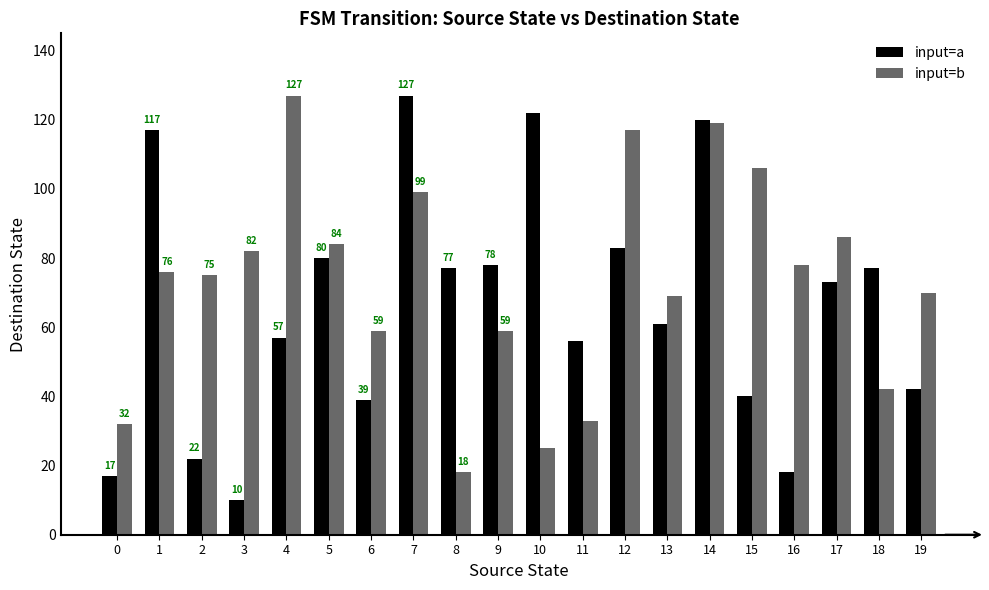

Does the chart contain any negative values?

No